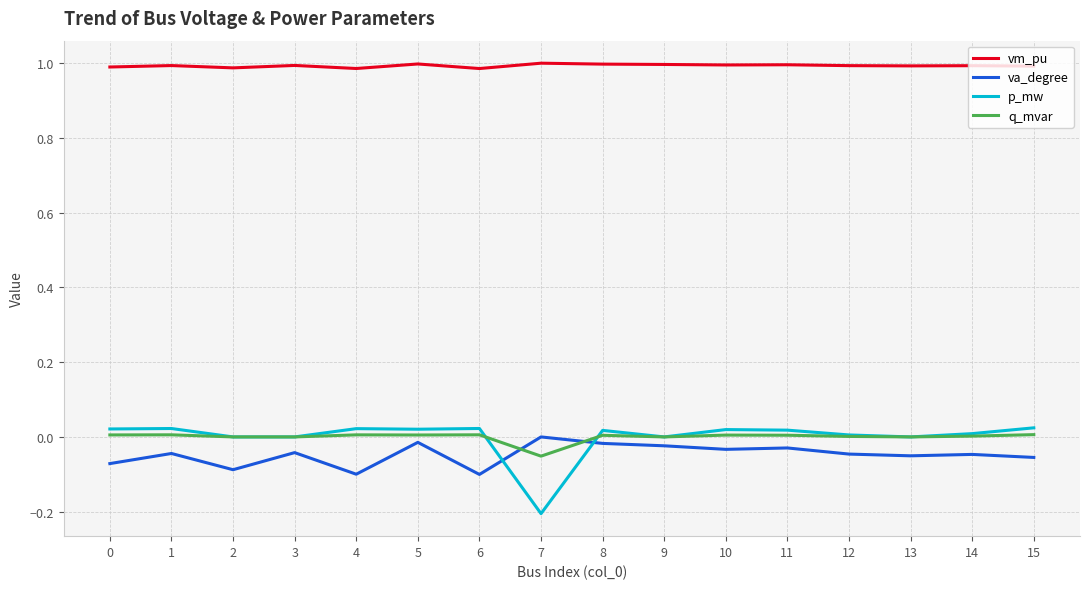

At how many categories does at least one series exceed 0?

16